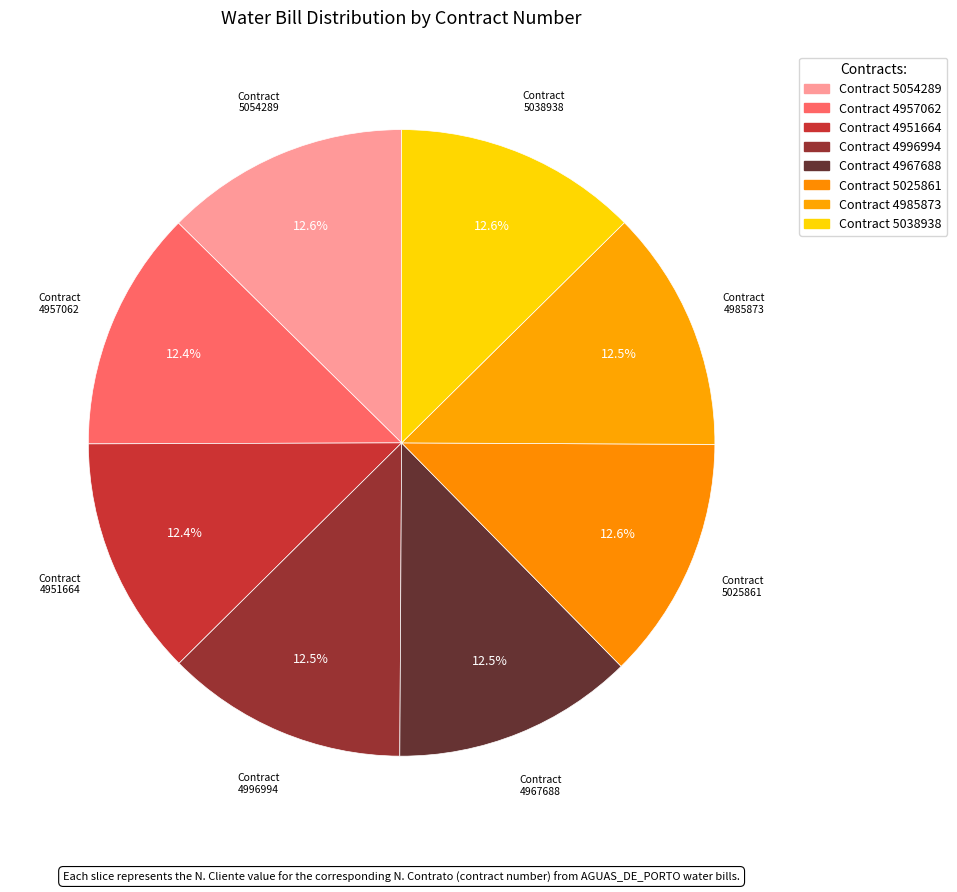

How many slices are in this pie chart?

8